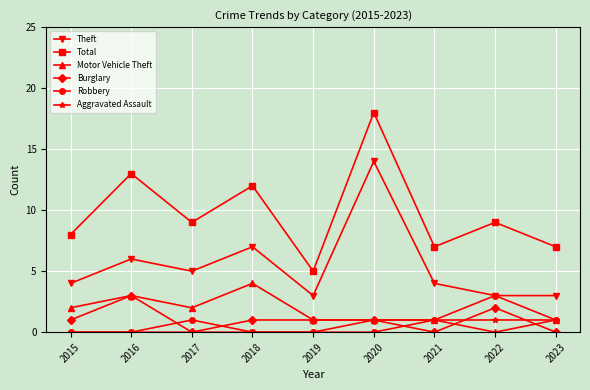

Reading left to right, what are all the values shown in this chart?

Theft: 4	6	5	7	3	14	4	3	3
Total: 8	13	9	12	5	18	7	9	7
Motor Vehicle Theft: 2	3	2	4	1	1	1	0	1
Burglary: 1	3	0	1	1	1	0	2	0
Robbery: 0	0	1	0	0	0	1	3	1
Aggravated Assault: 0	0	0	0	0	1	1	1	1